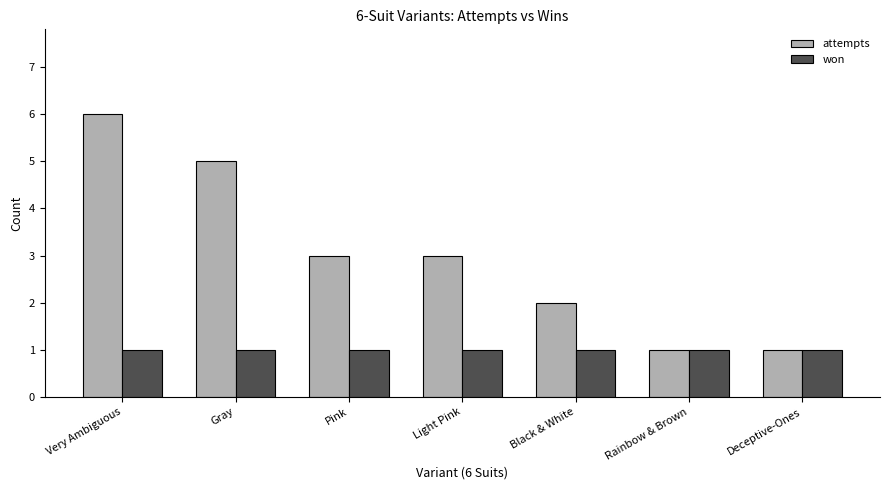

Which series has the largest range (max minus min)?

attempts